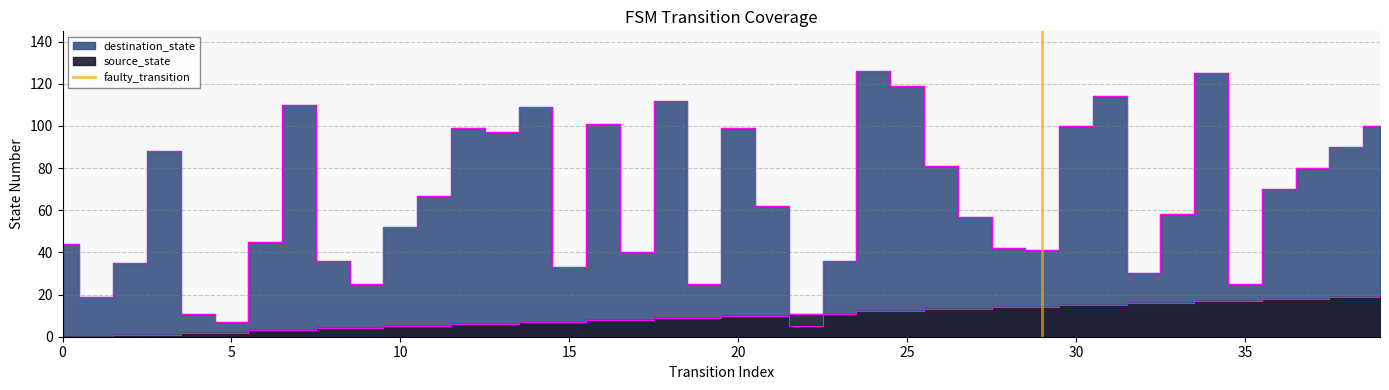

The value at 0 is 1. True or false?

False